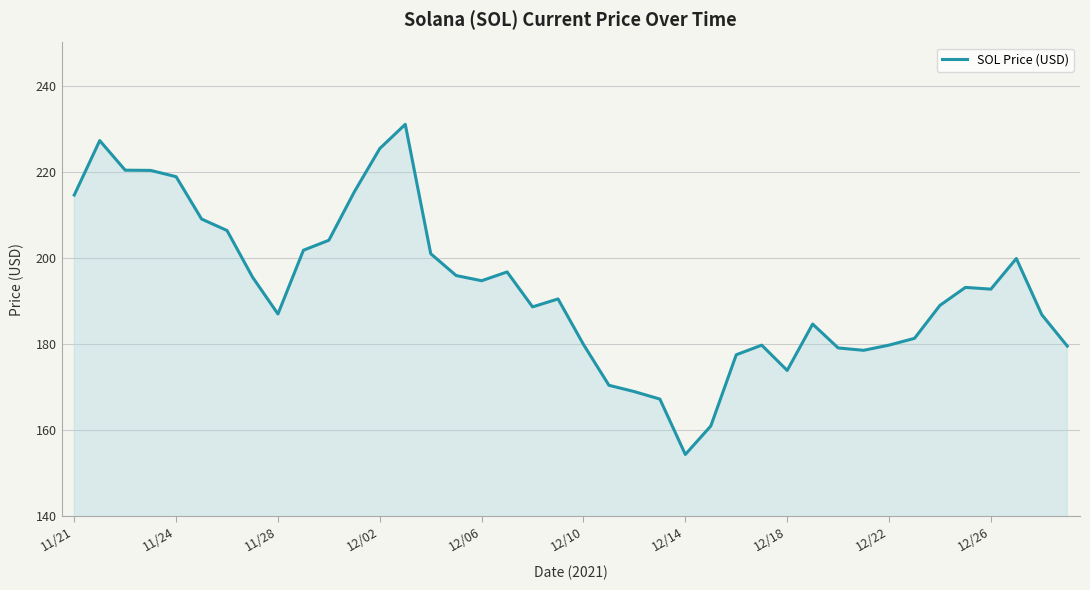

What is the greatest value displayed?

231.0